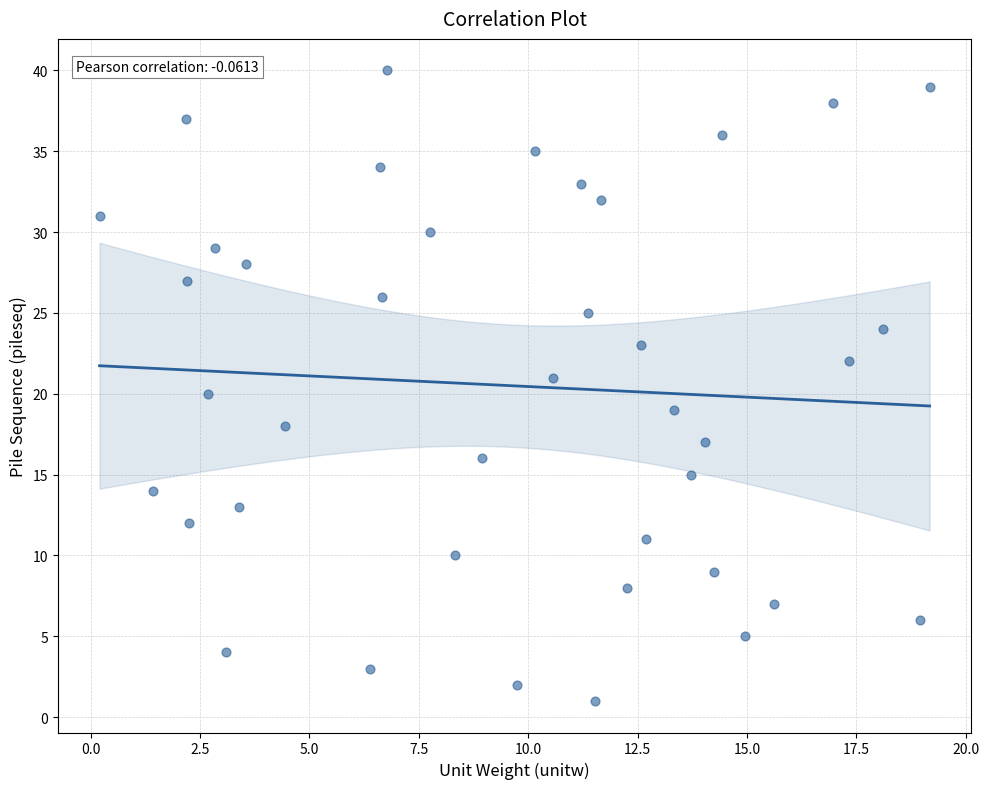

What is the range of Y values (max minus min)?

39